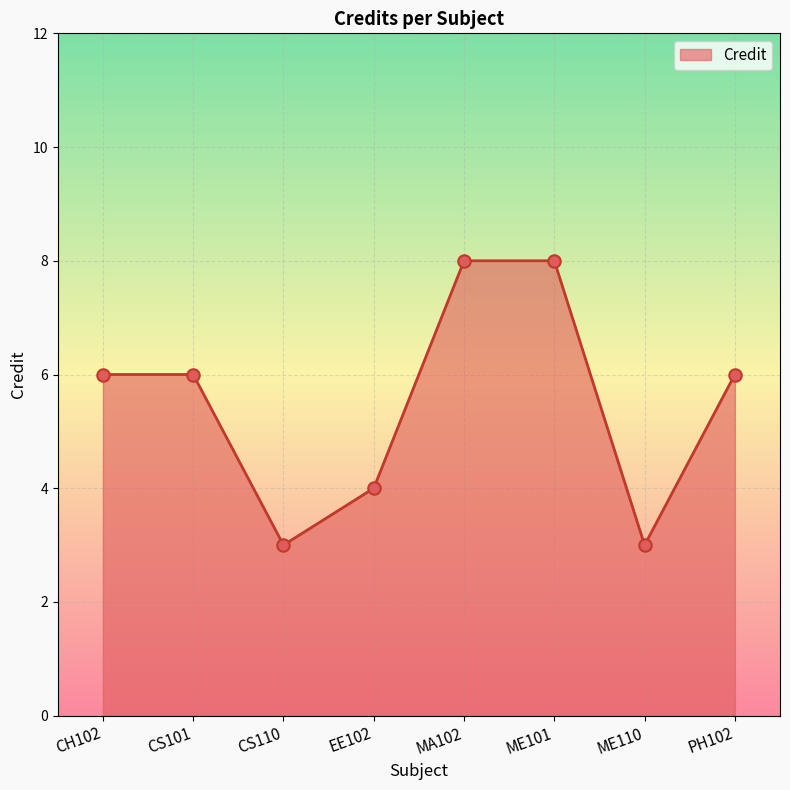

Between EE102 and CS101, which is larger?

CS101